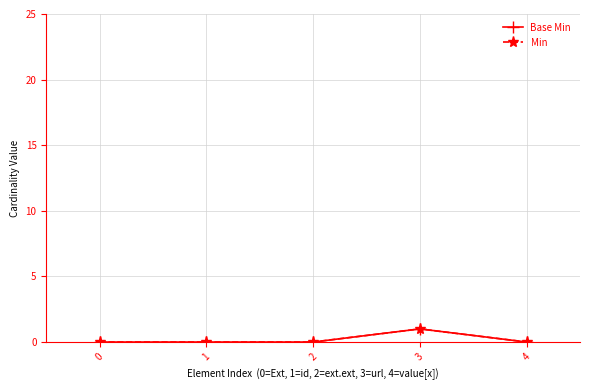

Read the Base Min value at 3.

1